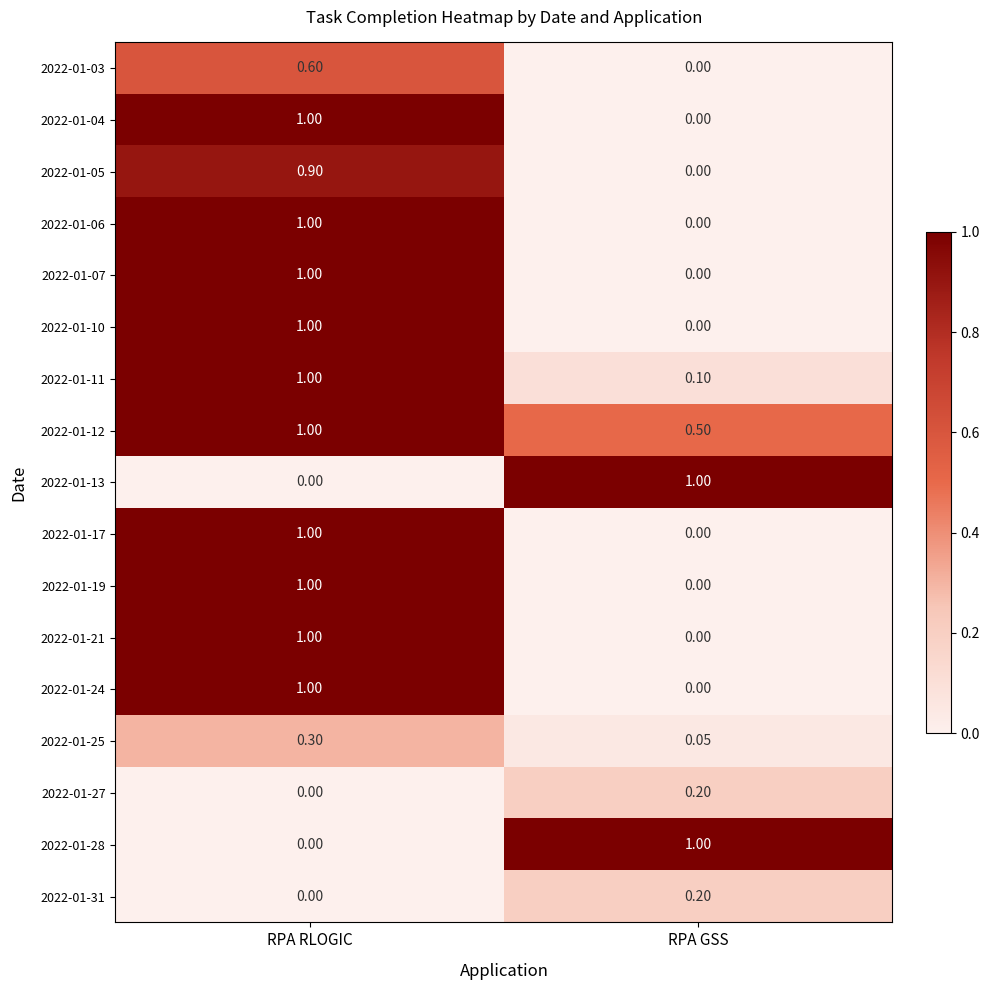

At which label is 2022-01-25 closest to 0?

RPA GSS